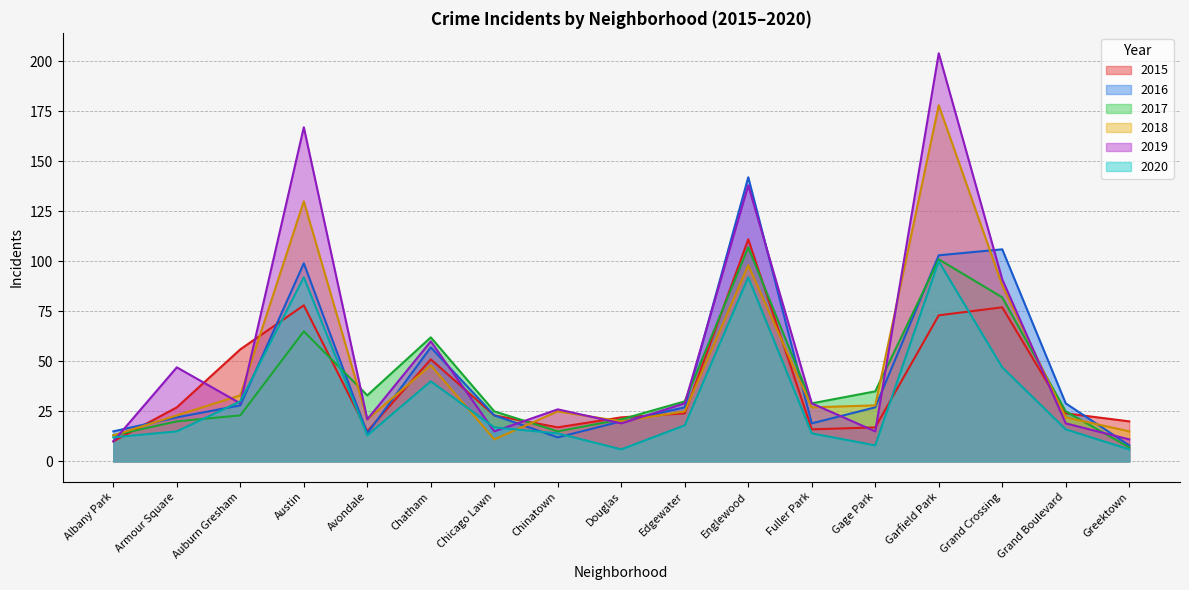

True or false: 2019 has a value of 233 at Austin.

False